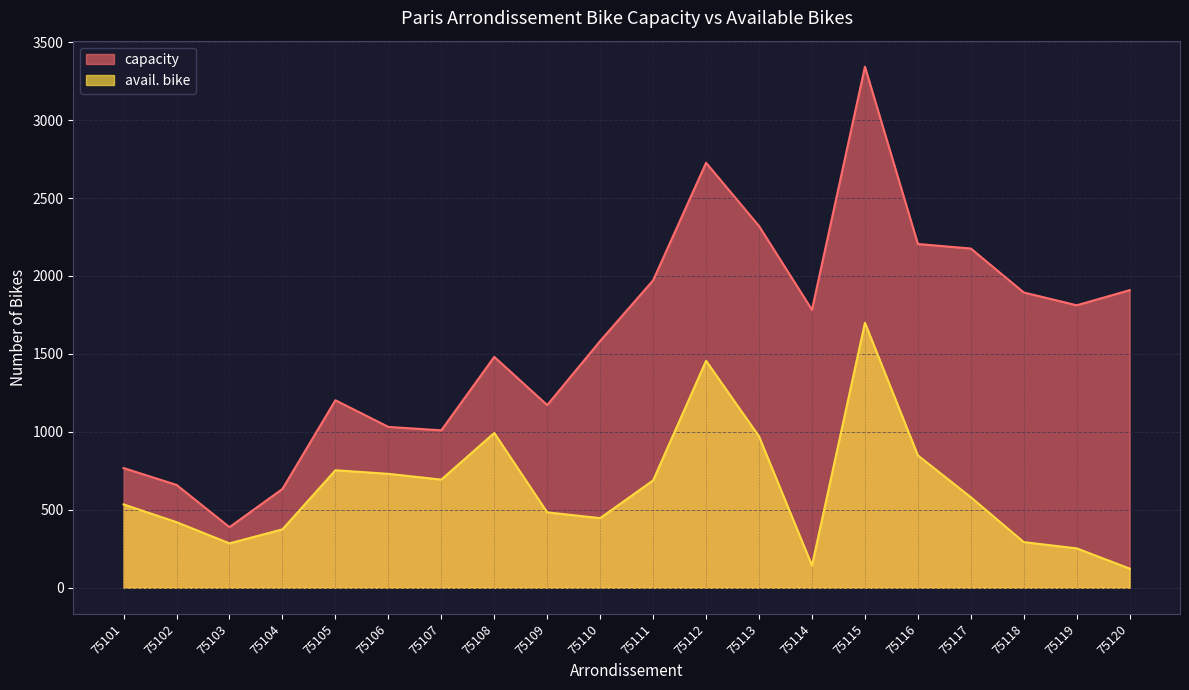

What are all the series names shown in the legend?

capacity, avail. bike